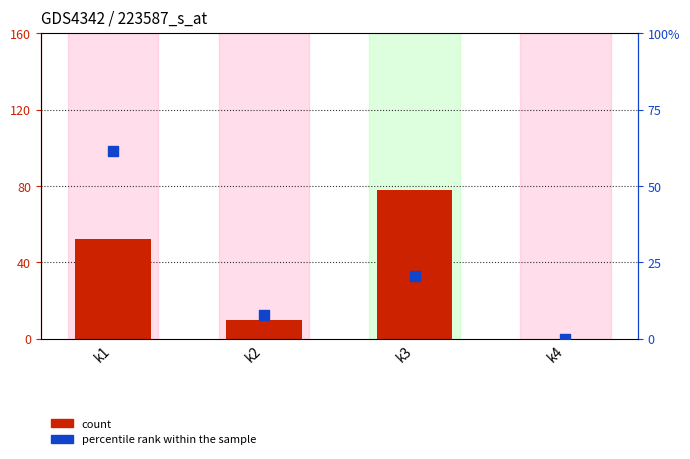

What are all the series names shown in the legend?

count, percentile rank within the sample